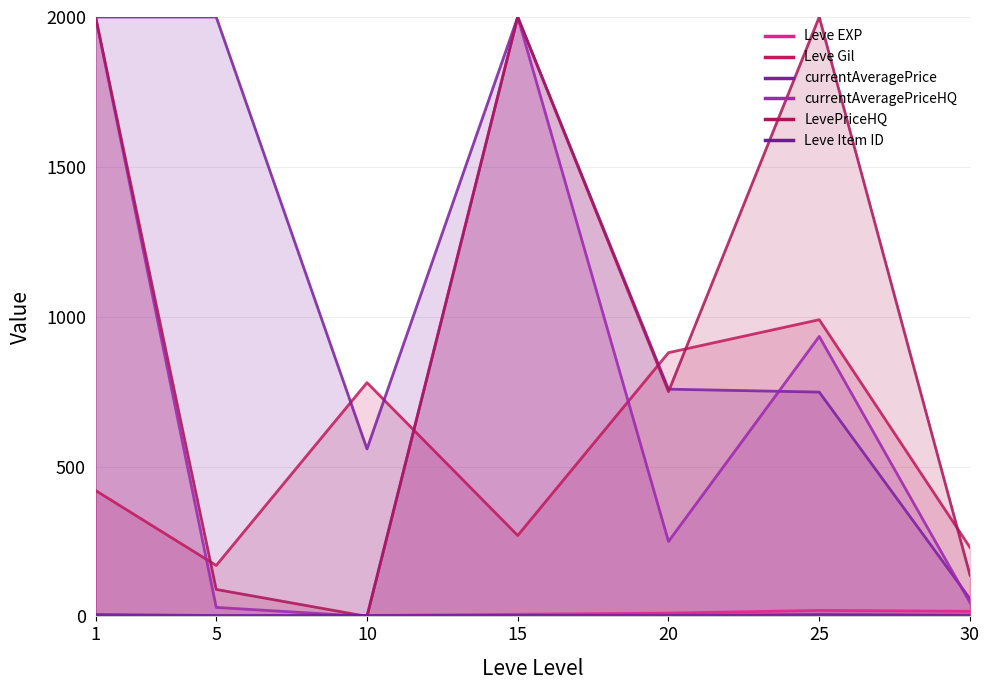

Which has a higher value, 25 or 5?

25